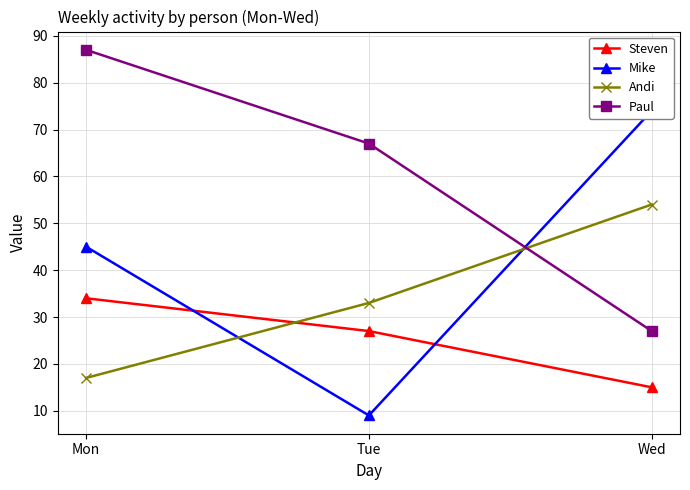

Reading left to right, what are all the values shown in this chart?

Steven: 34	27	15
Mike: 45	9	74
Andi: 17	33	54
Paul: 87	67	27